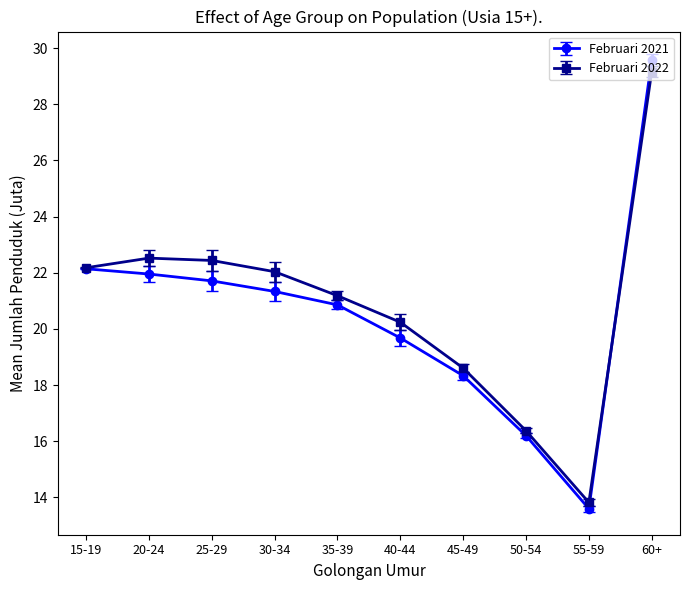

True or false: Februari 2021 and Februari 2022 cross at least once.

True